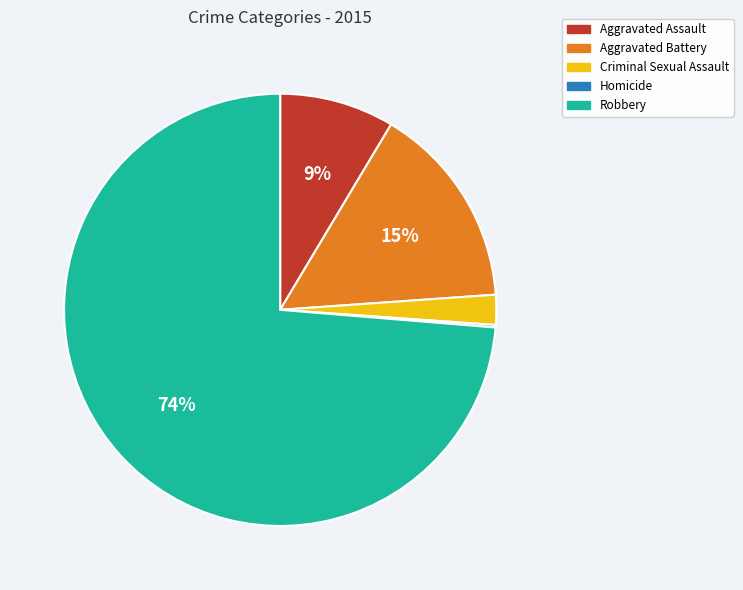

Combined, do Robbery and Aggravated Battery account for over 50%?

Yes